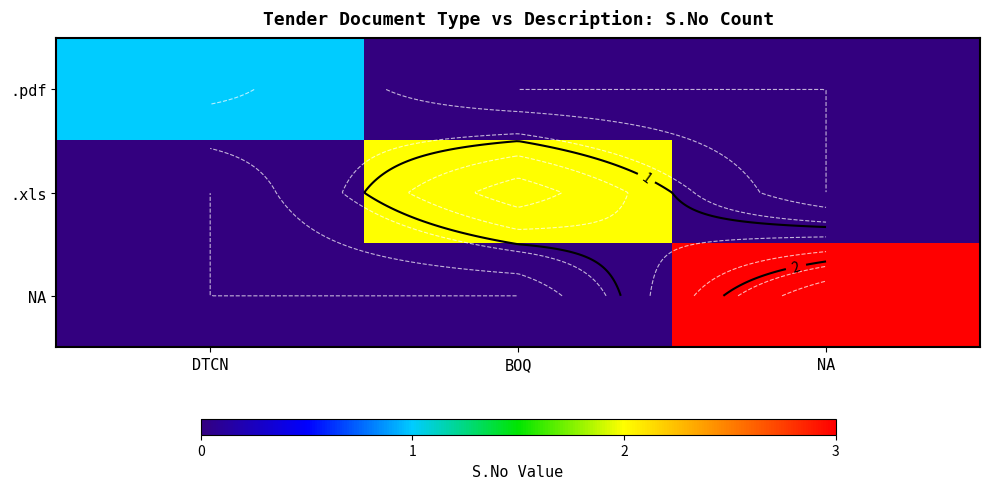

Between BOQ and NA, which is larger?

BOQ